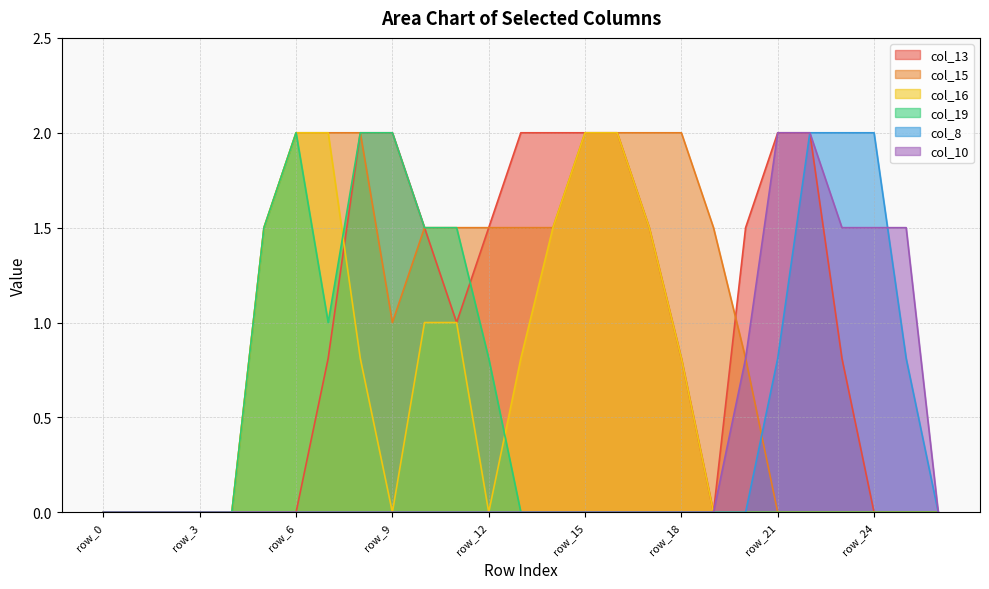

True or false: col_19 and col_8 intersect in this chart.

False